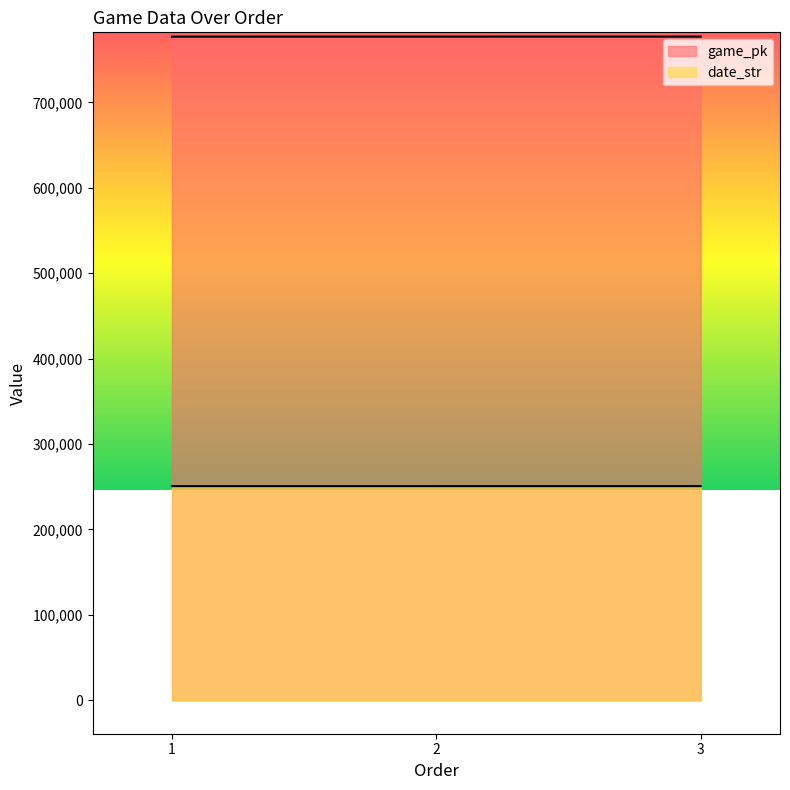

What are all the series names shown in the legend?

game_pk, date_str